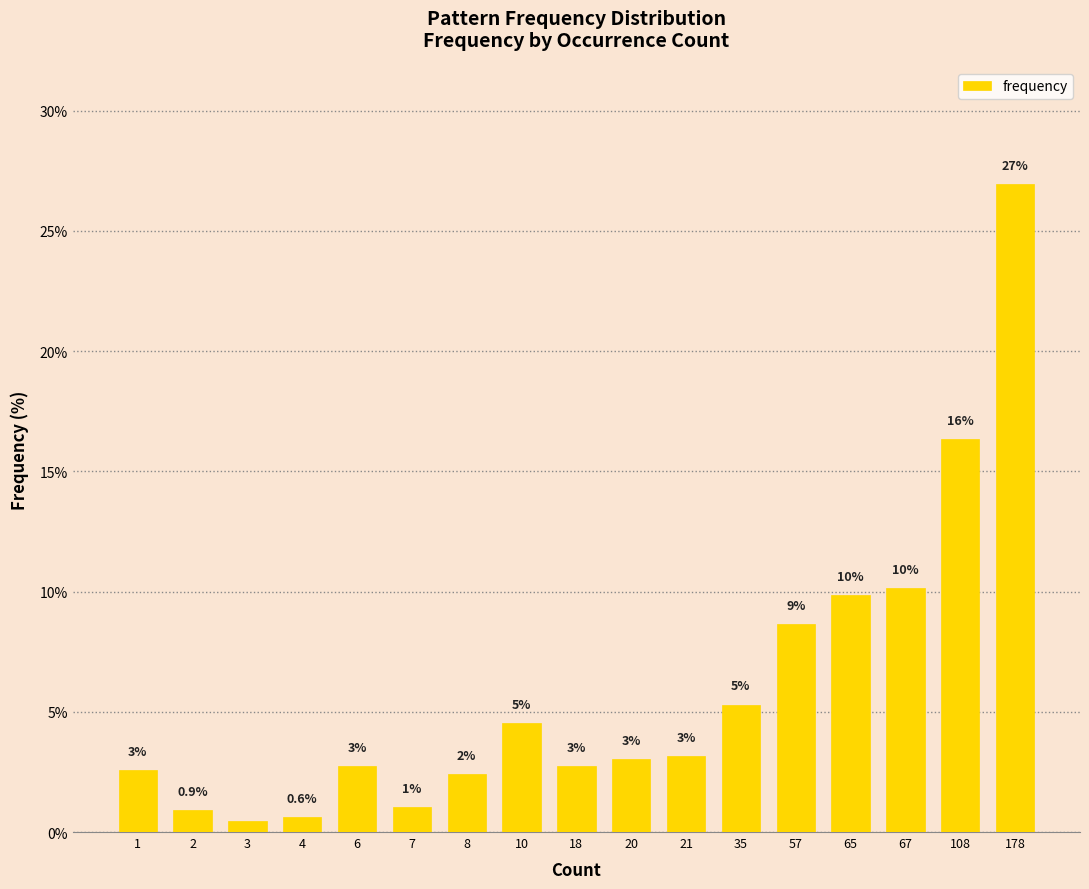

Is it true that the value at 67 is 10.2?

True